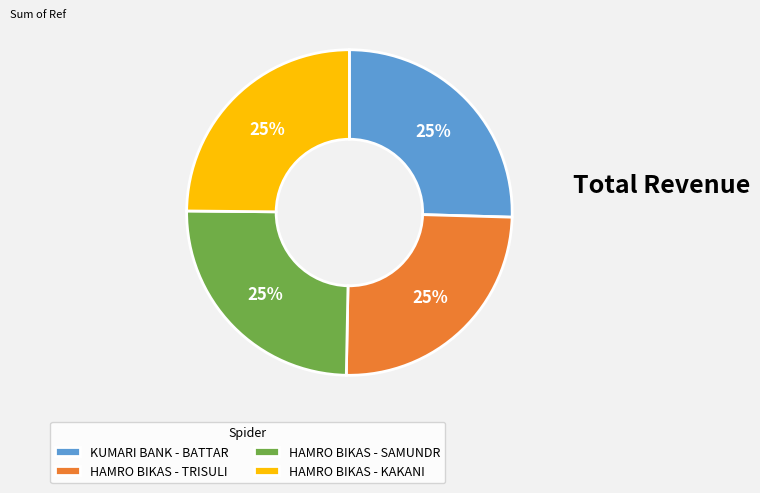

What is the ratio of the value at HAMRO BIKAS - KAKANI to the value at HAMRO BIKAS - TRISULI?

1.0